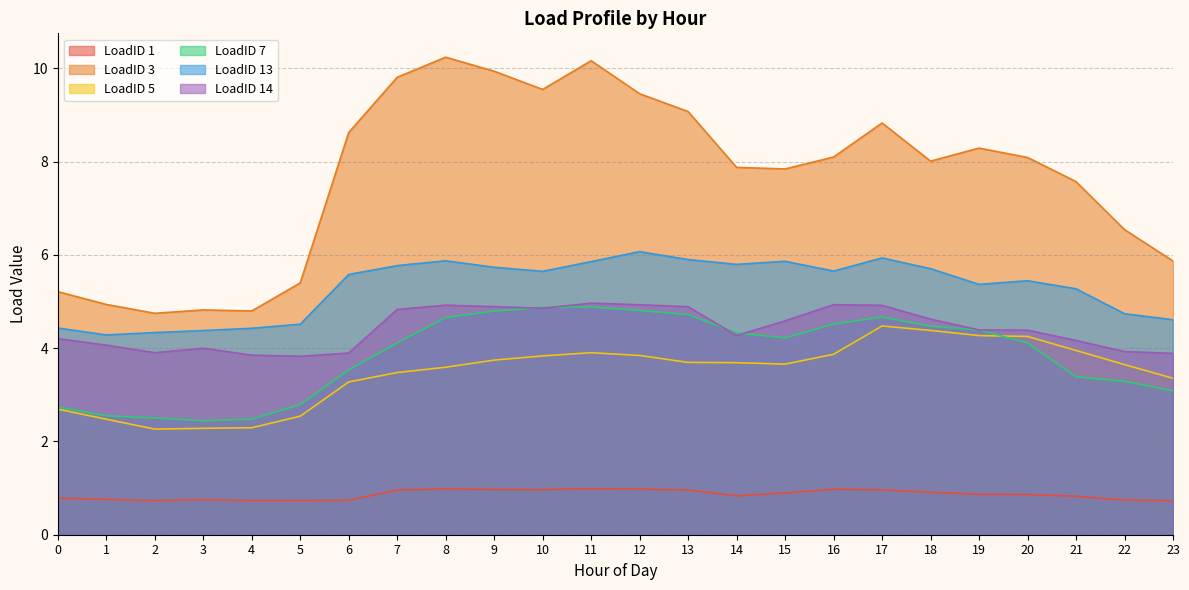

How many lines are shown in the chart?

6